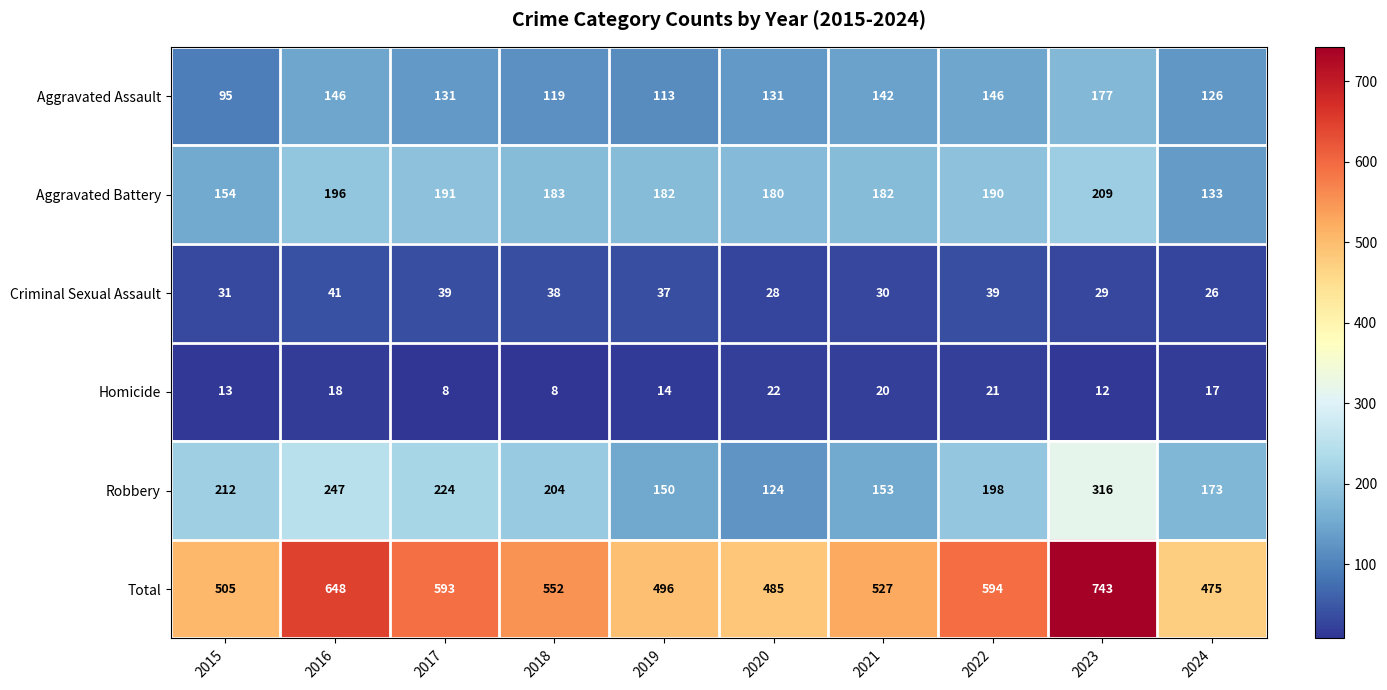

At which label is Criminal Sexual Assault closest to 33?

2015